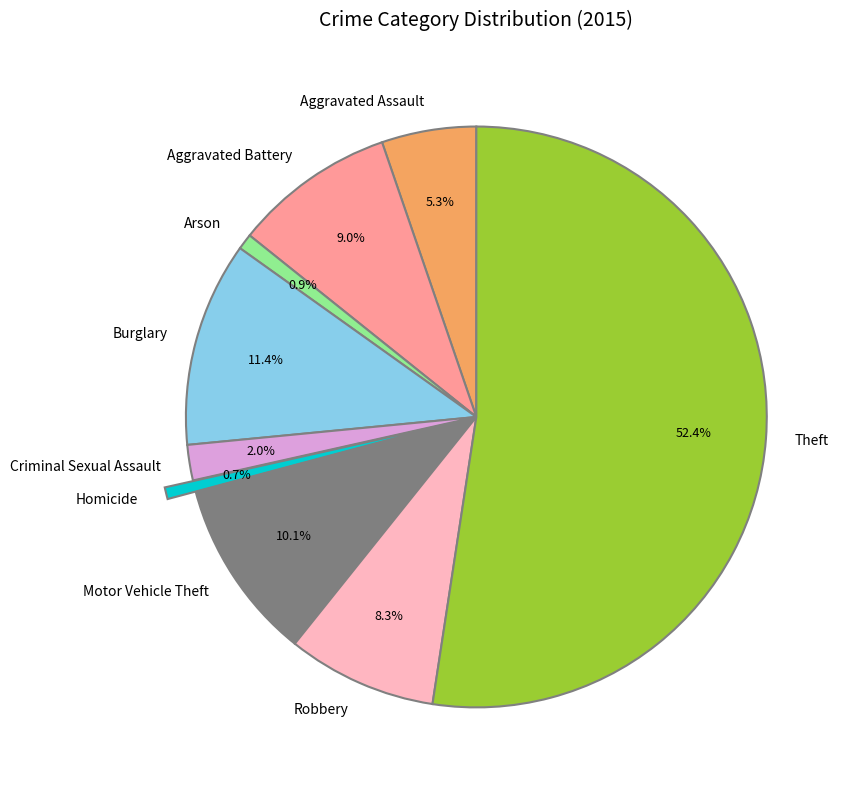

Combined, do Criminal Sexual Assault and Robbery account for over 50%?

No